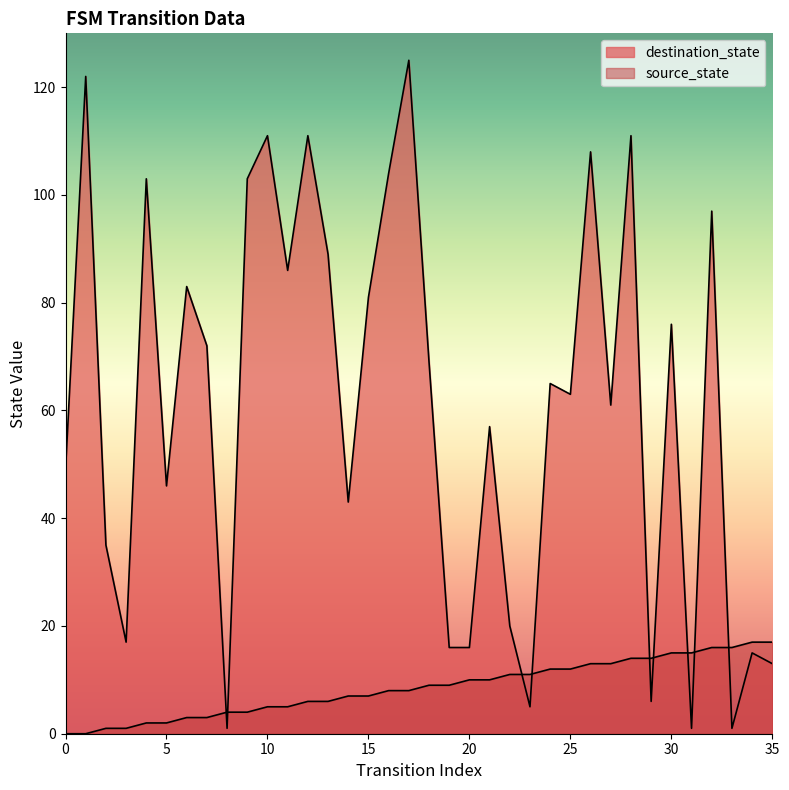

How many lines are shown in the chart?

2